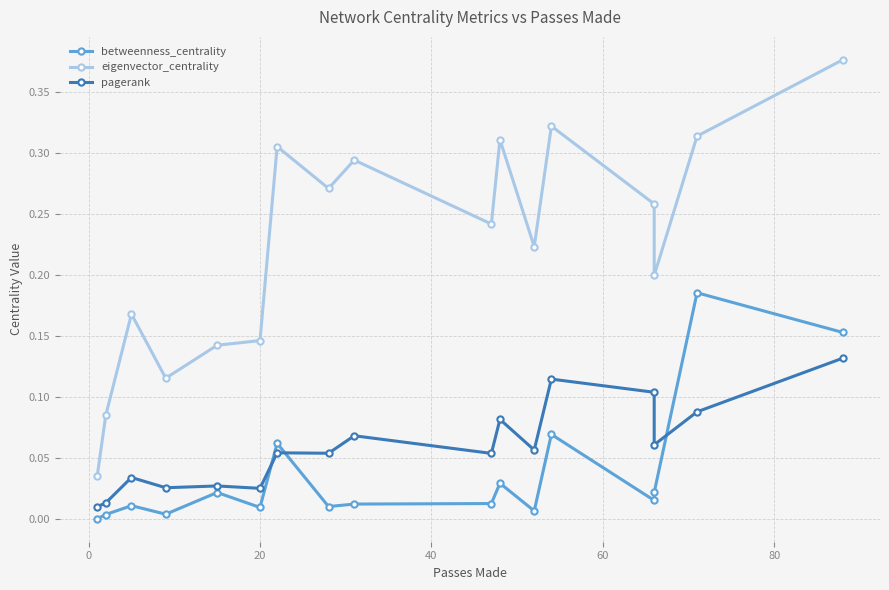

What is the difference between the highest and lowest values at 60?

0.1